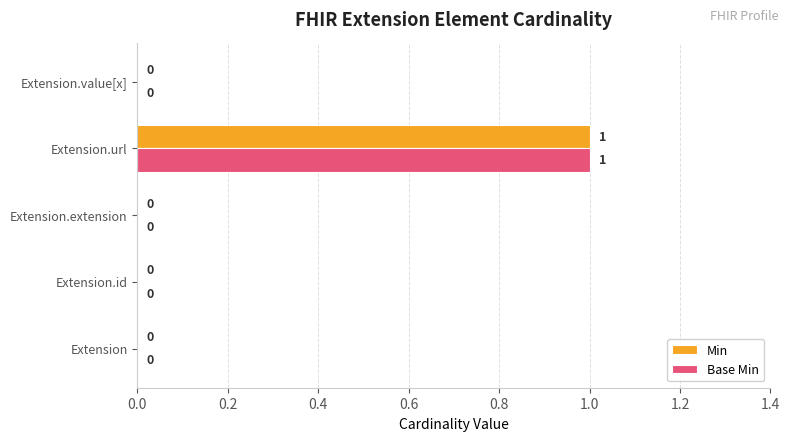

Which category has the highest value across all series?

Extension.url